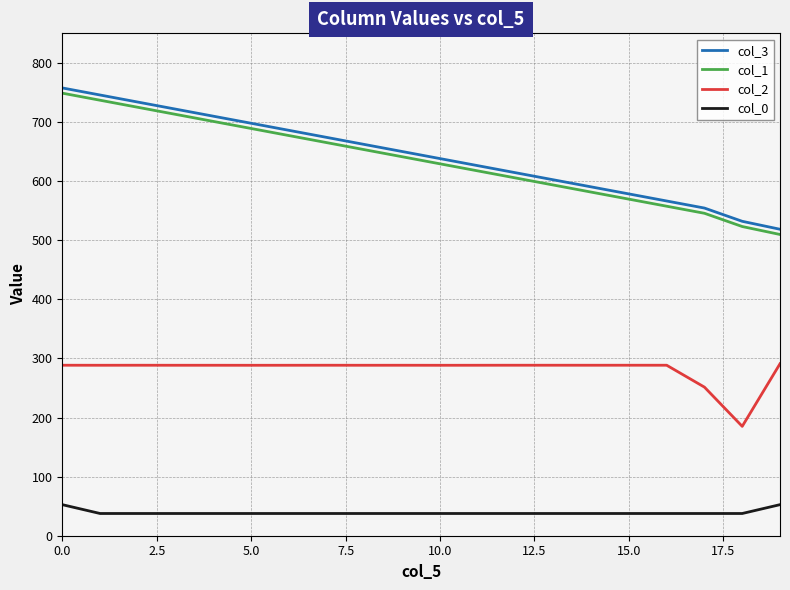

True or false: col_2 and col_1 intersect in this chart.

False